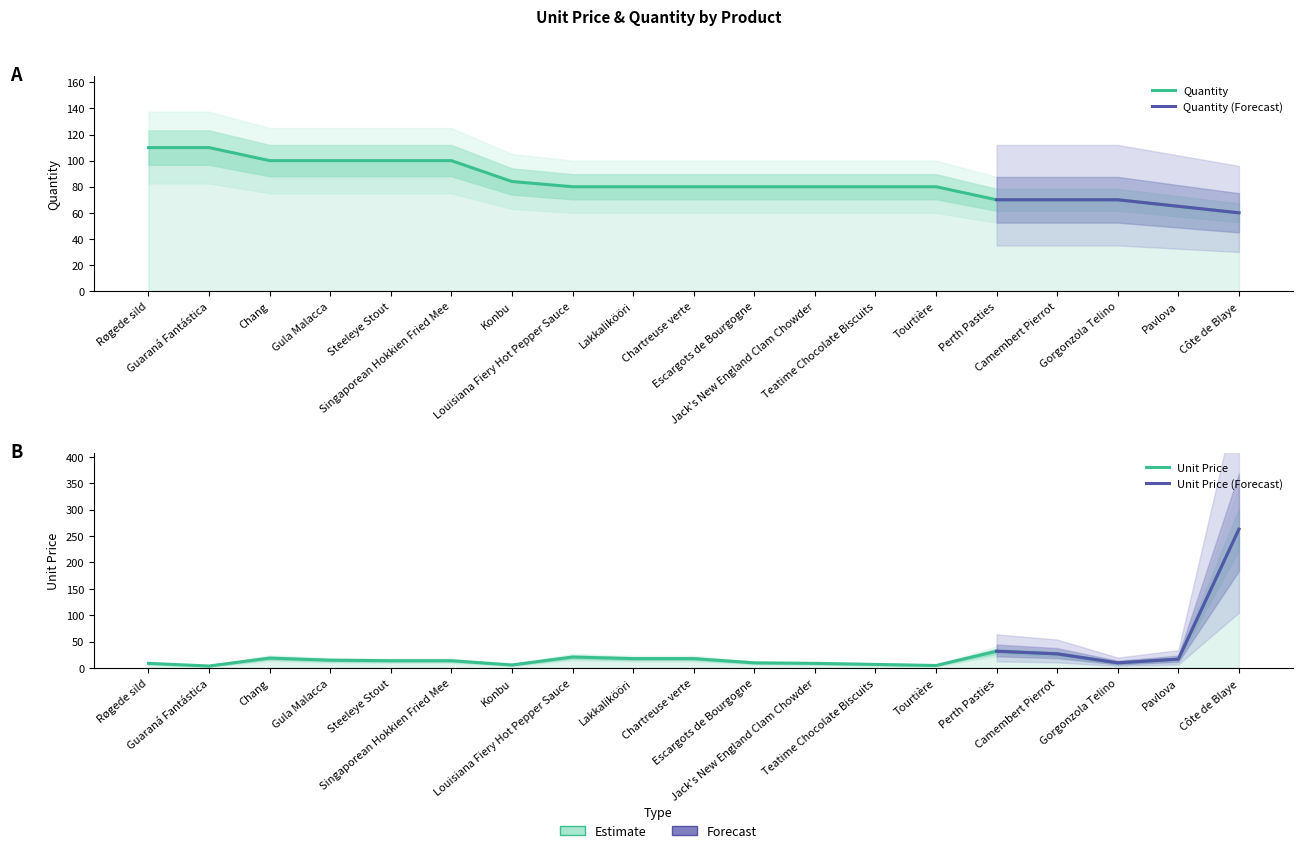

What is the maximum value for Quantity?

110